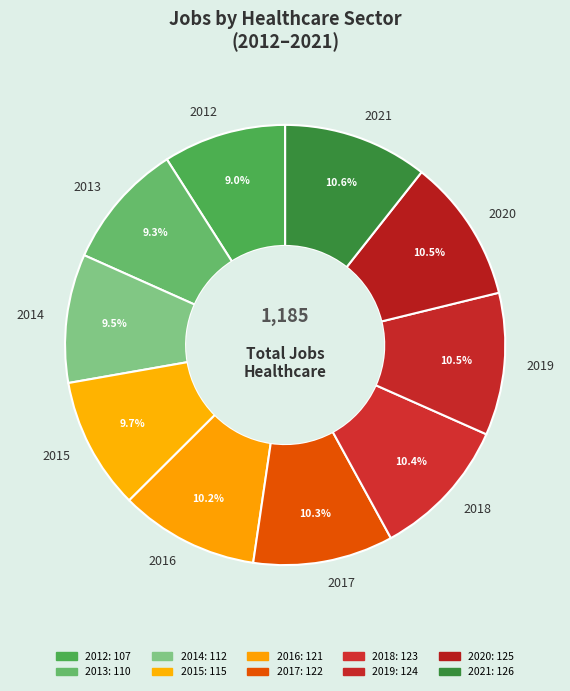

What percentage is NOT represented by 2019?

89.5%